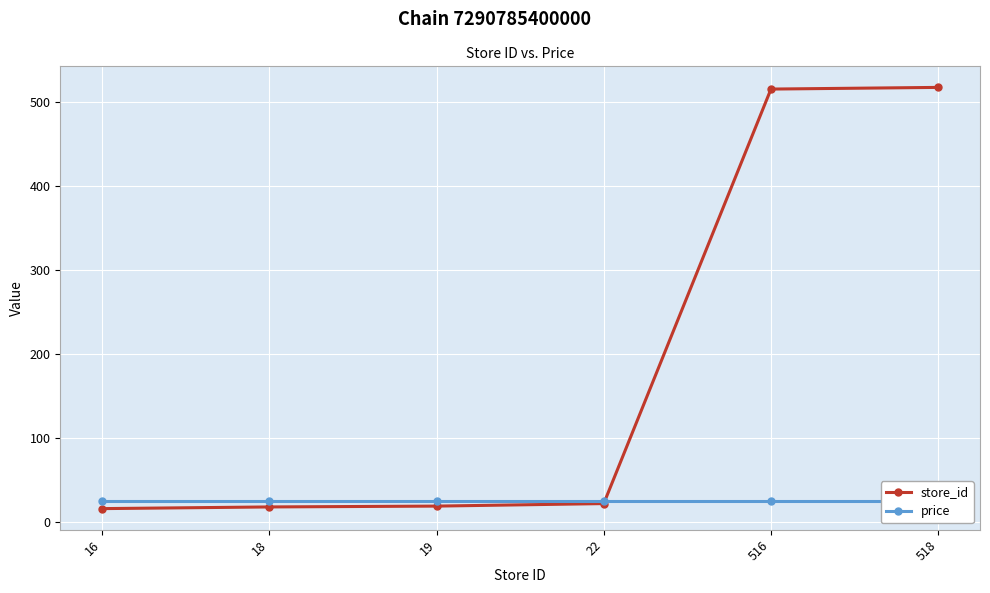

At how many categories does at least one series exceed 205?

2